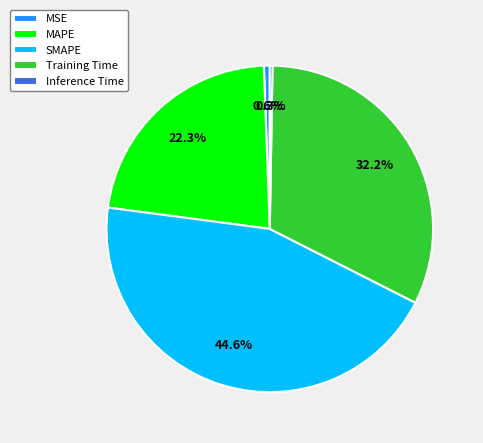

Which category has the biggest portion of the pie?

SMAPE